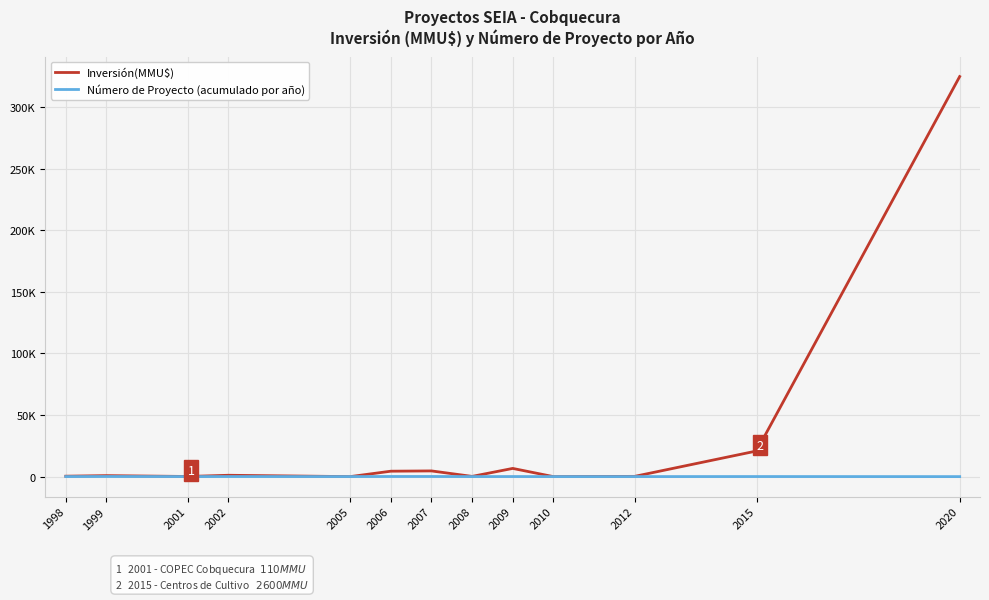

Is the value of Inversión(MMU$) at 2015 greater than the value of Número de Proyecto (acumulado por año) at 2012?

Yes